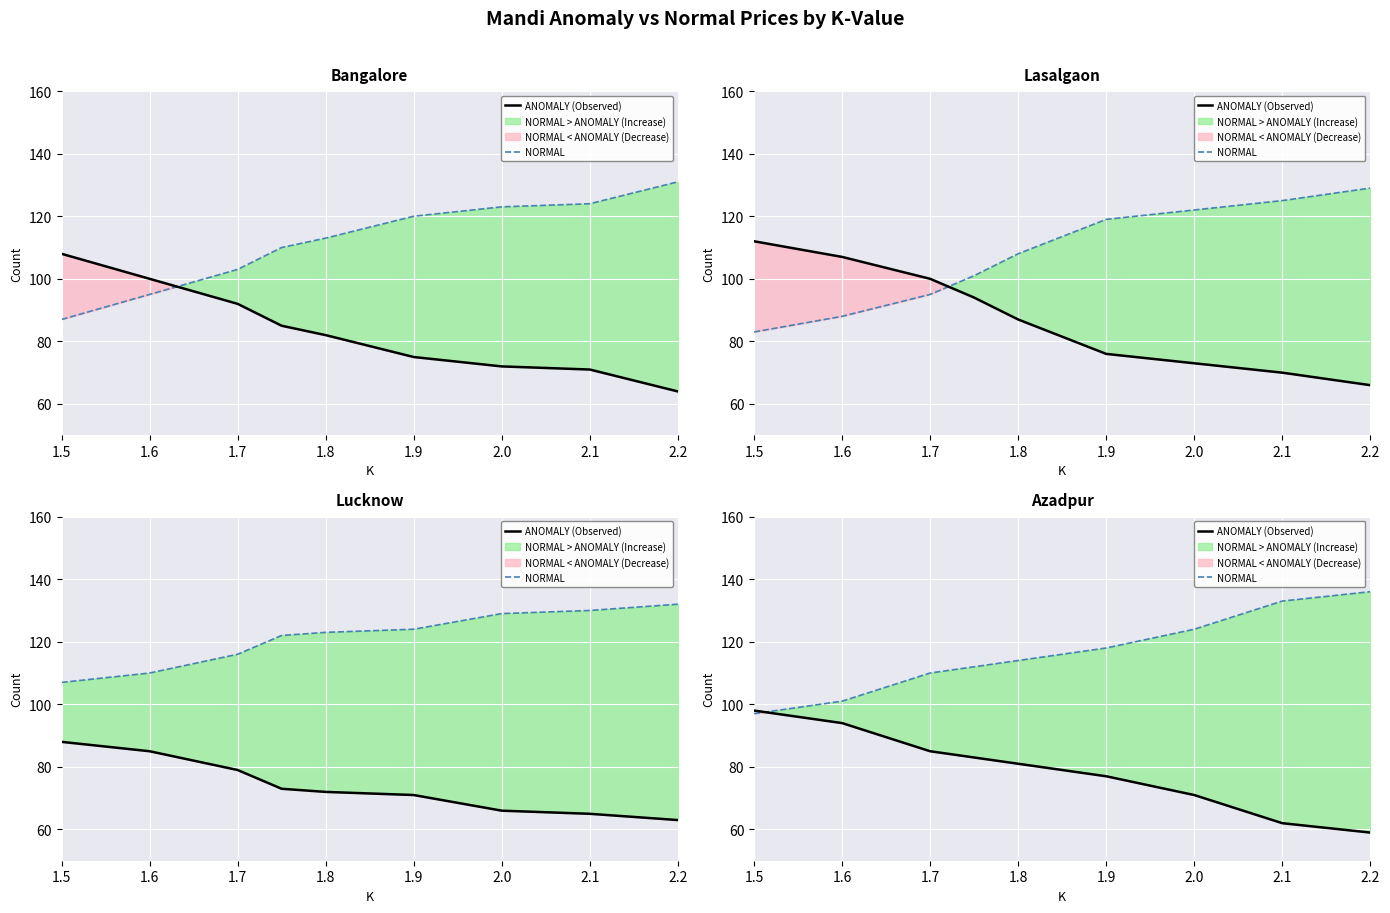

Between 1.8 and 2.0, which series saw the biggest shift?

ANOMALY (Observed)